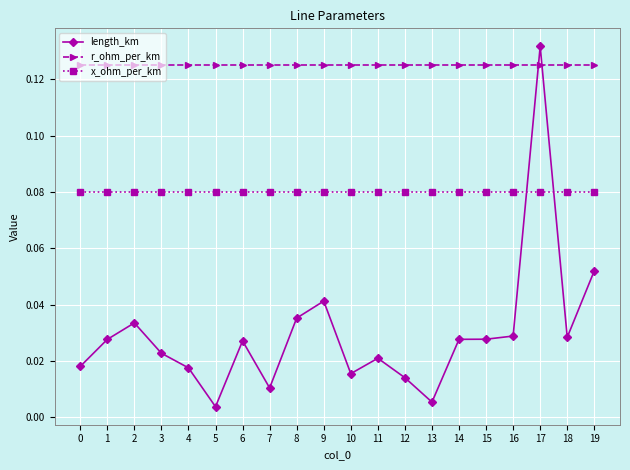

What is the sum of the x_ohm_per_km values at 11 and 15?

0.2